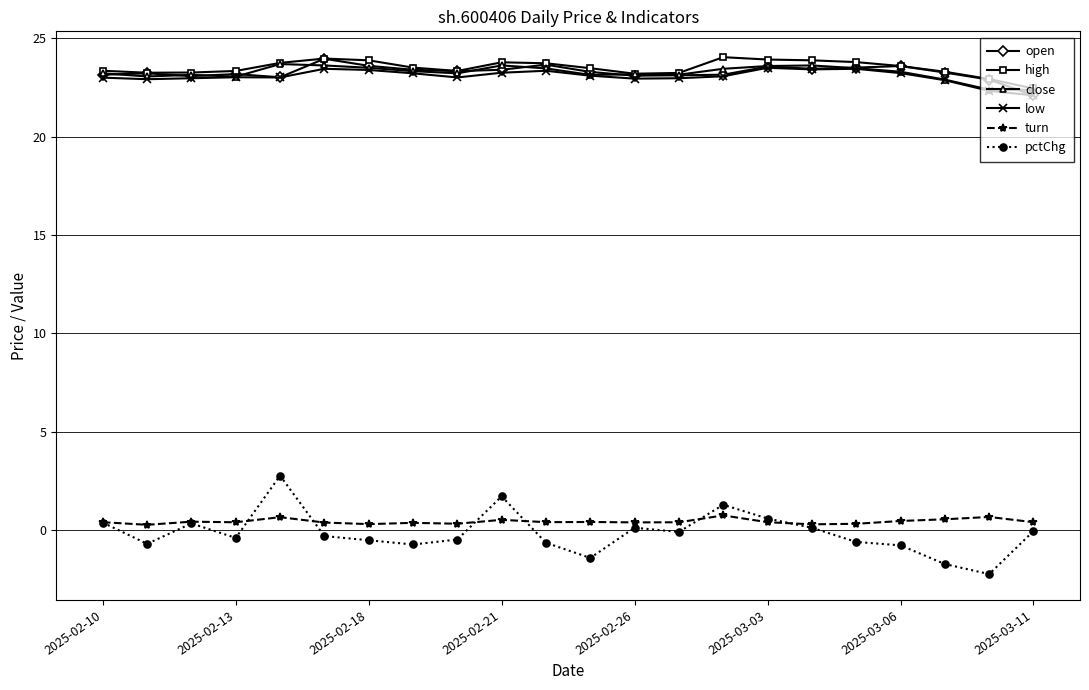

True or false: low has more than 2 interior local peaks.

True